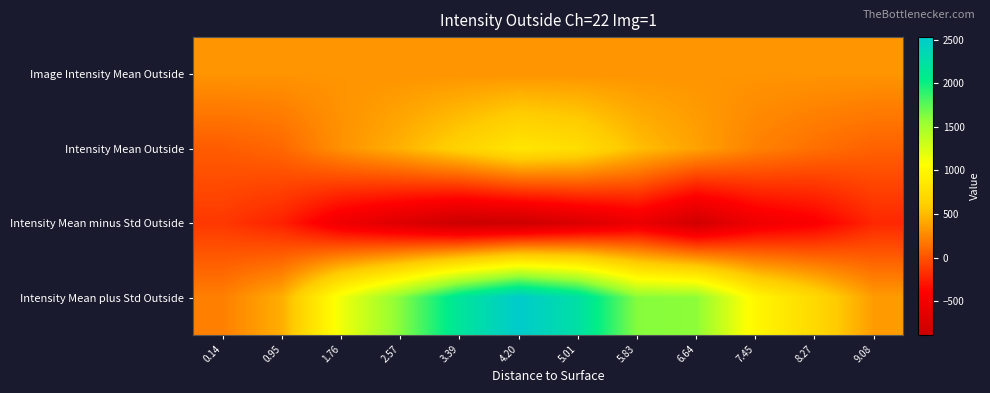

Reading left to right, list all the values displayed in this chart.

Image Intensity Mean Outside: 0.14=316.2	0.95=316.2	1.76=316.2	2.57=316.2	3.39=316.2	4.20=316.2	5.01=316.2	5.83=316.2	6.64=316.2	7.45=316.2	8.27=316.2	9.08=316.2
Intensity Mean Outside: 0.14=44.4	0.95=100.5	1.76=300.8	2.57=452.4	3.39=642.8	4.20=830.4	5.01=752.5	5.83=518.1	6.64=379.4	7.45=224.4	8.27=138.0	9.08=70.6
Intensity Mean minus Std Outside: 0.14=-127.6	0.95=-236.6	1.76=-533.3	2.57=-706.4	3.39=-884.1	4.20=-868.0	5.01=-739.2	5.83=-575.5	6.64=-831.4	7.45=-539.5	8.27=-429.7	9.08=-207.0
Intensity Mean plus Std Outside: 0.14=216.4	0.95=437.7	1.76=1135.0	2.57=1611.2	3.39=2169.7	4.20=2528.9	5.01=2244.1	5.83=1611.8	6.64=1590.3	7.45=988.2	8.27=705.7	9.08=348.3